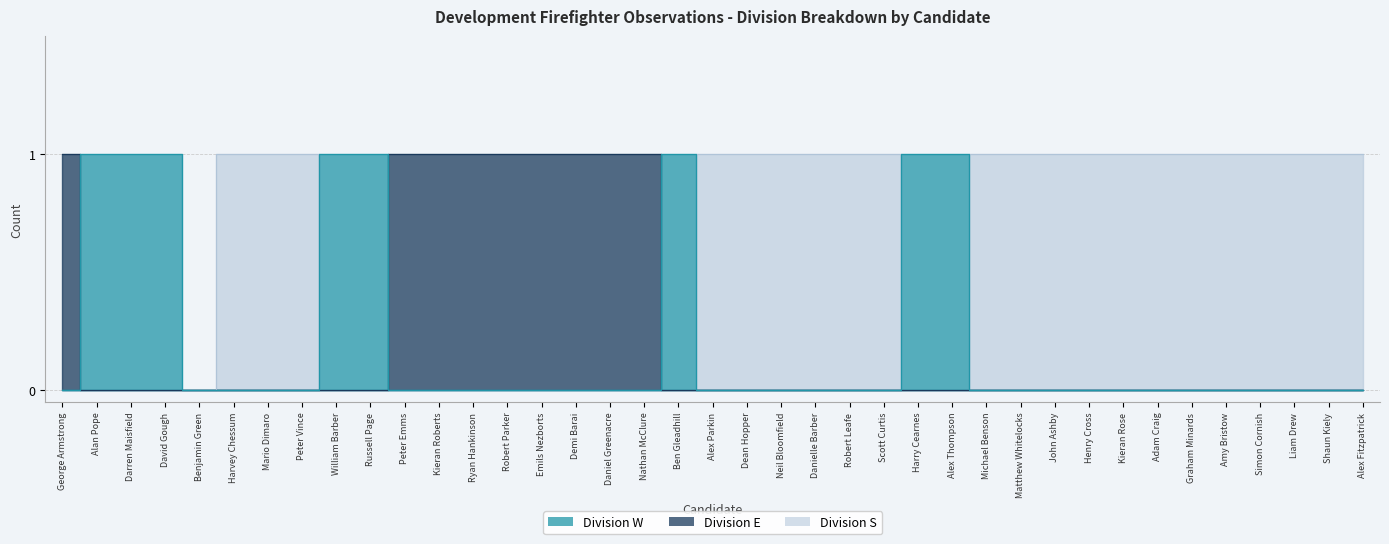

What is the maximum value for Division_E?

1